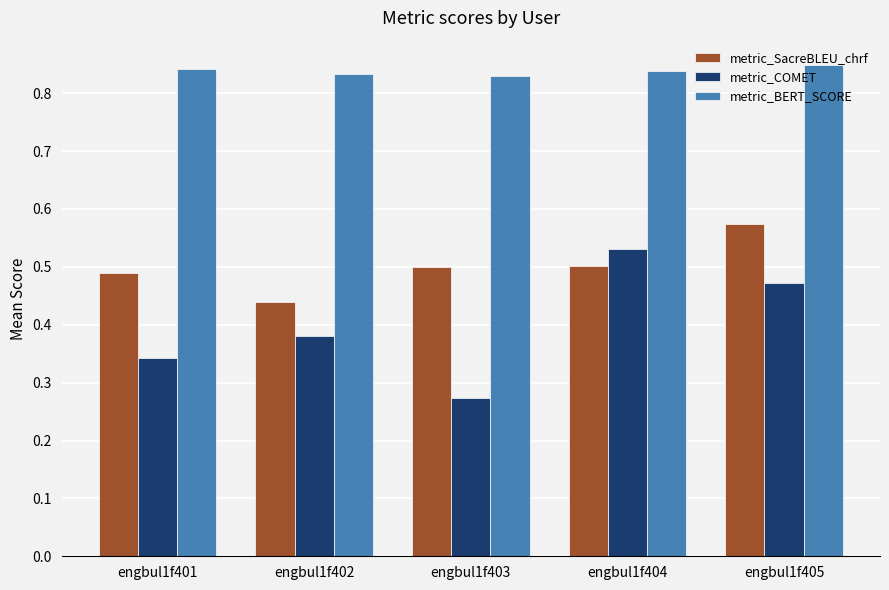

The metric_SacreBLEU_chrf series shows 0.5 at engbul1f404. True or false?

True